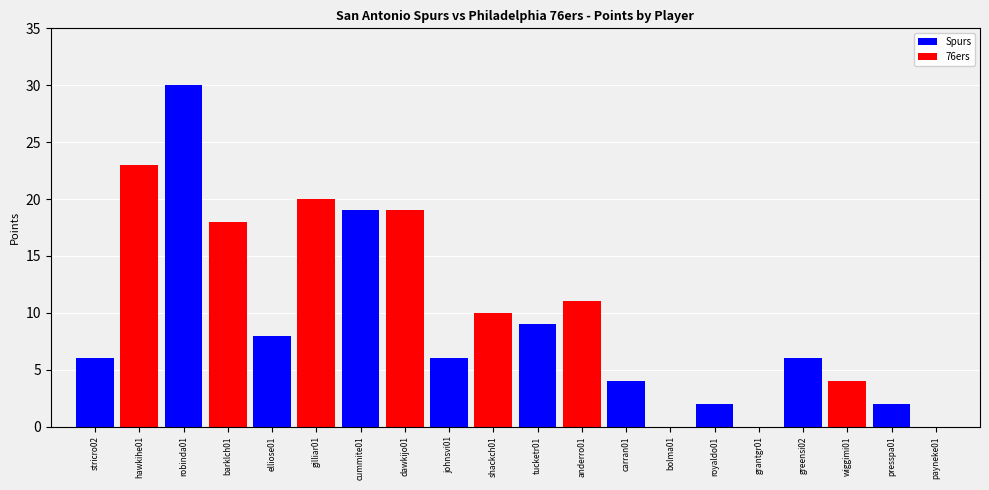

The 76ers series shows 20 at elliose01. True or false?

True